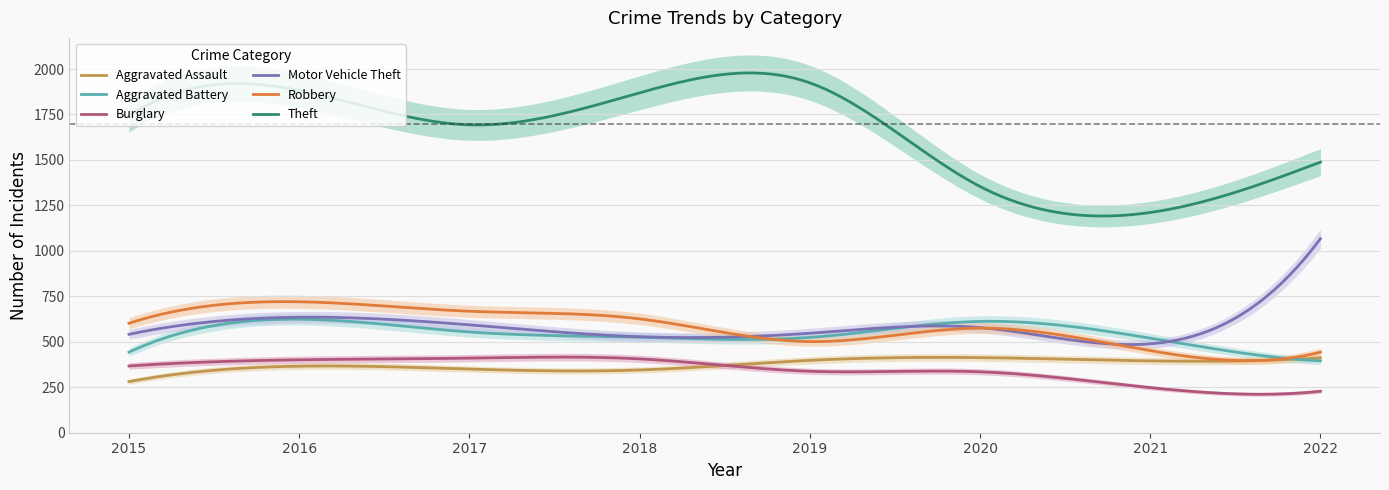

How many values in the Motor Vehicle Theft series are below 578?

4